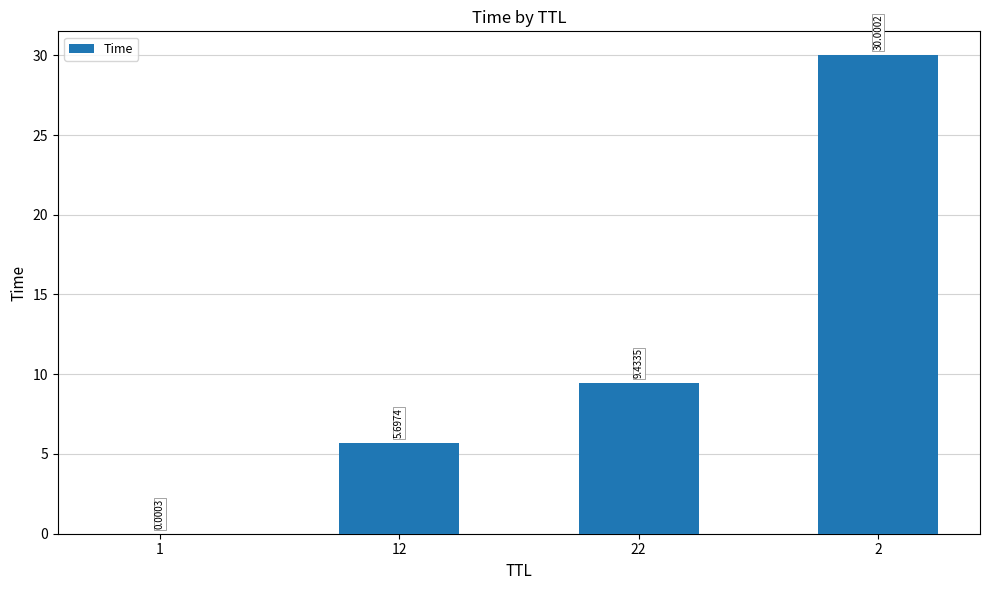

True or false: the data shows 13.9 at 22.

False